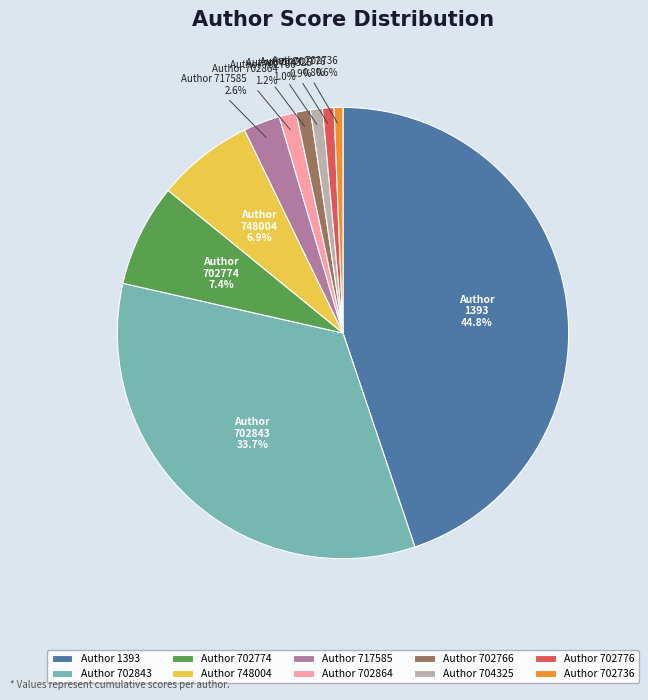

What is the largest slice in the pie chart?

Author 1393